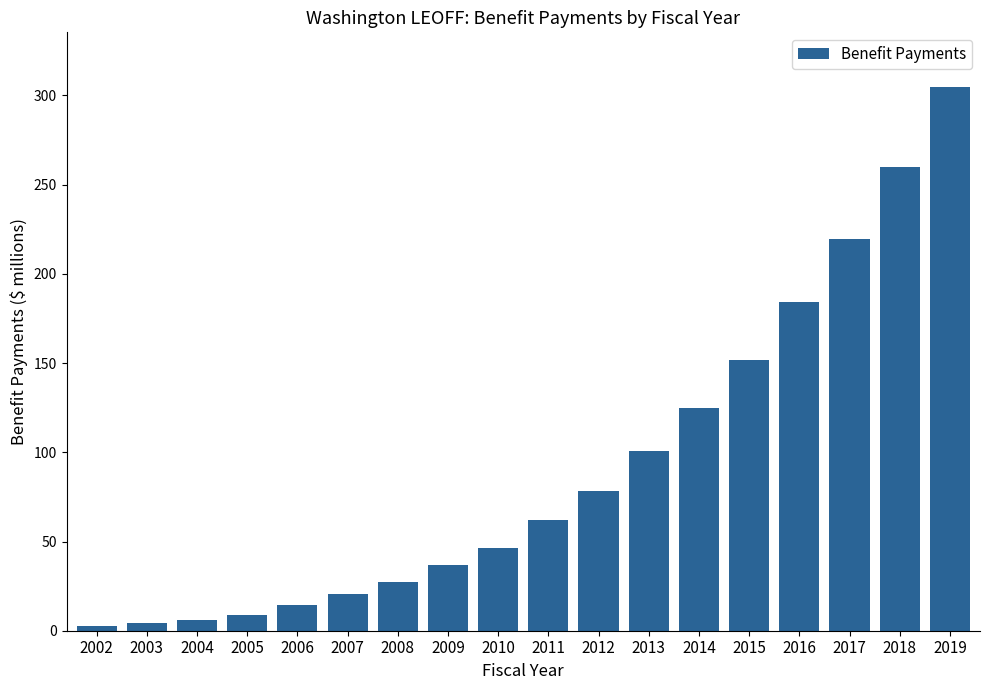

What is the value of the 16th bar from the left?

219715000